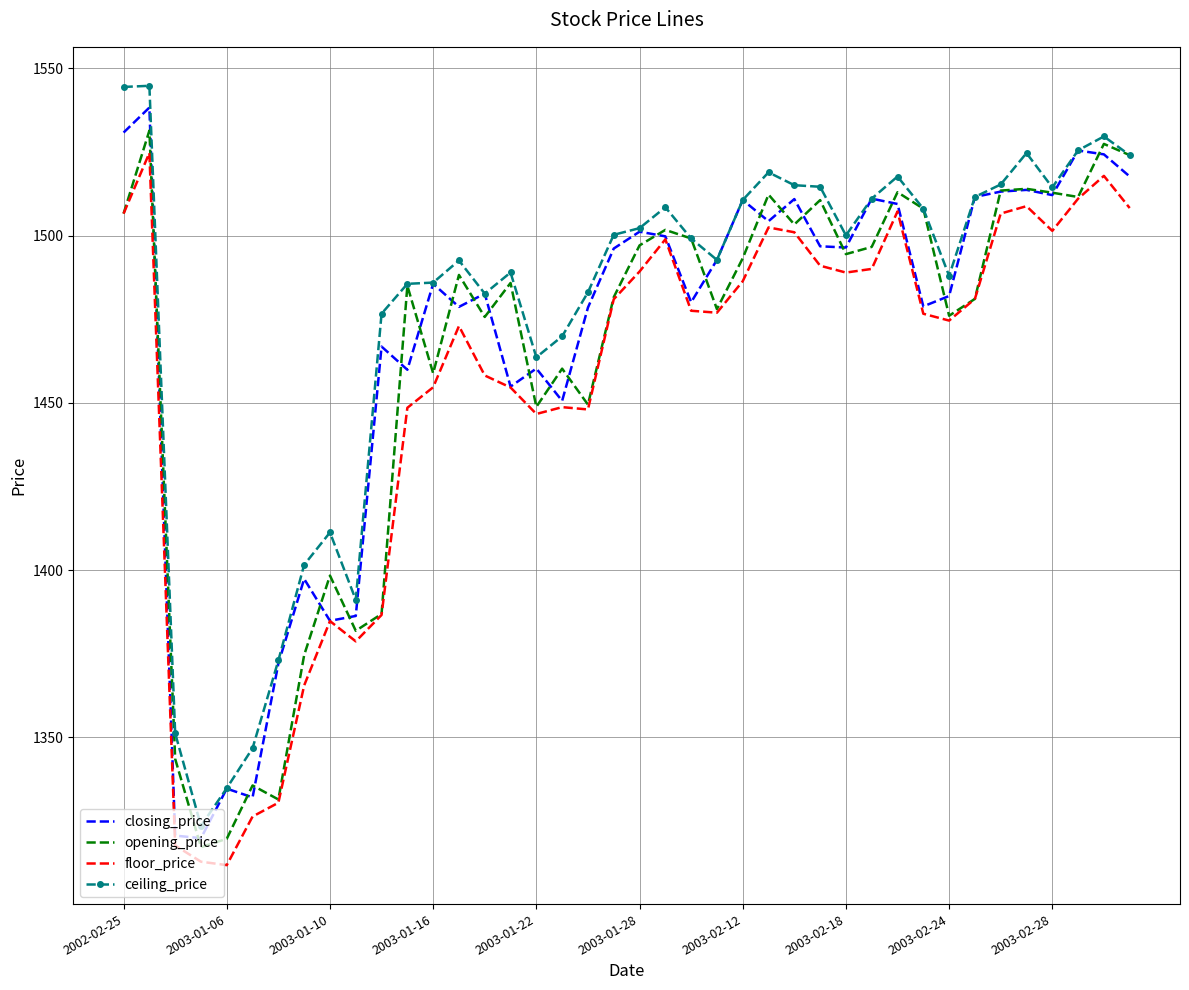

What is the lowest value of the ceiling_price series?

1323.5